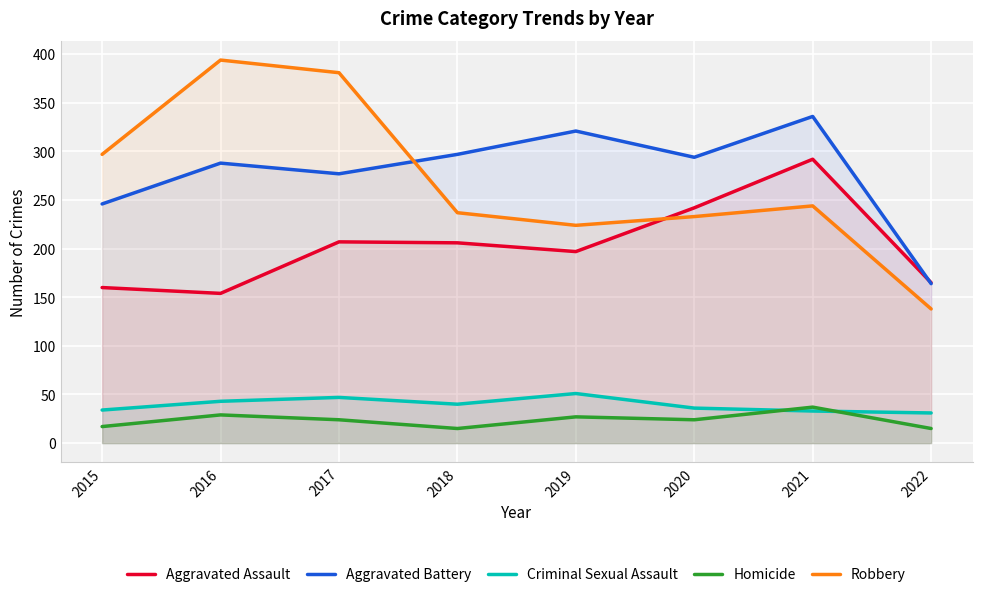

Is it true that Aggravated Assault equals 165 at 2022?

True